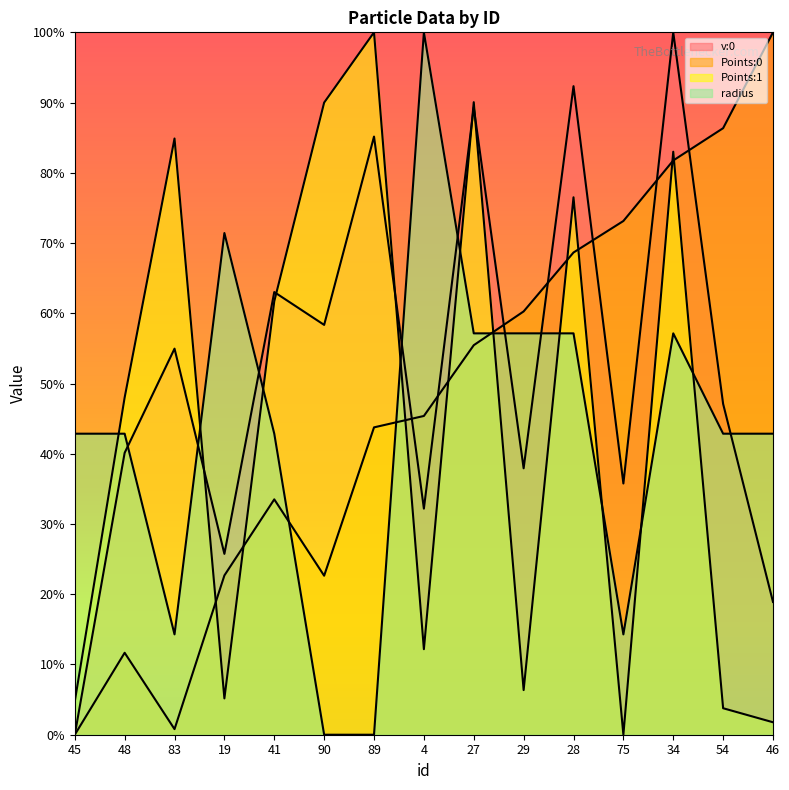

Is it true that Points:1 equals 0.5 at 28?

False